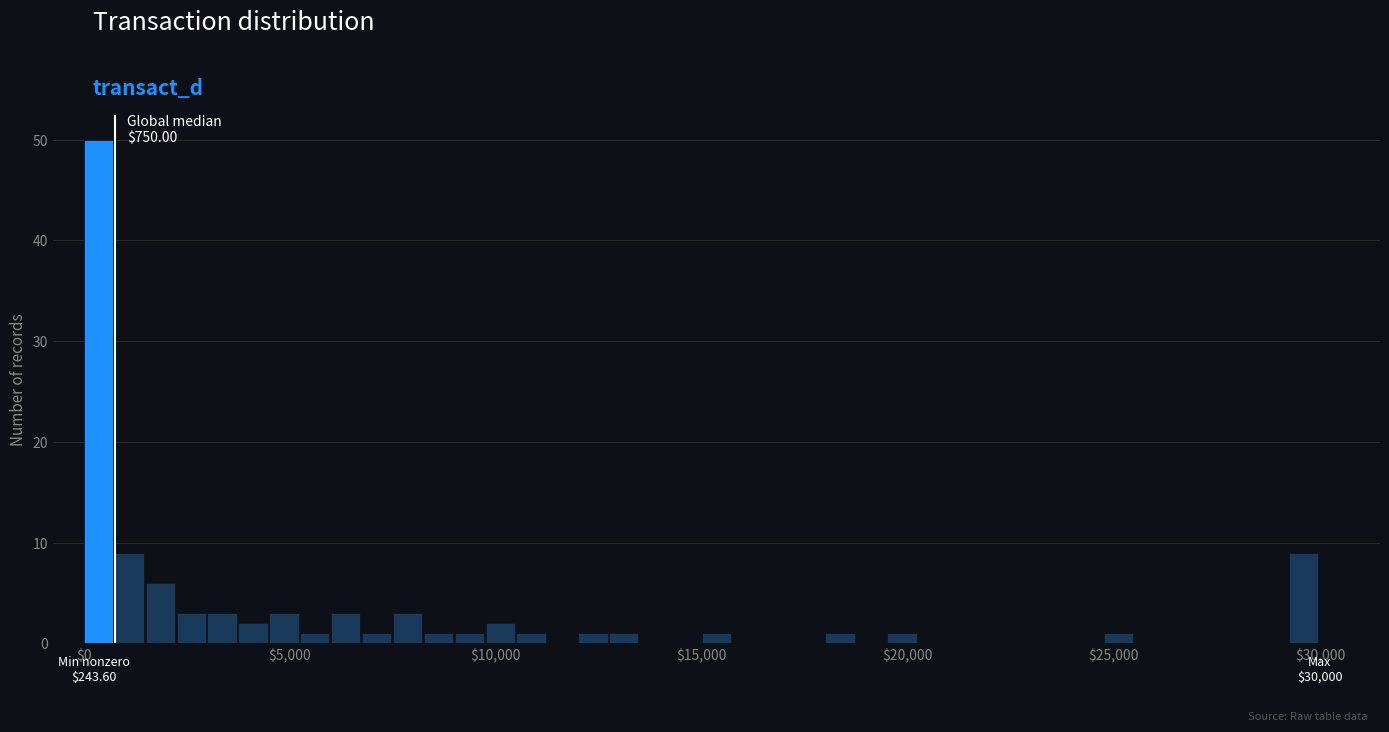

Around what value on the x-axis is the tallest bar? Give the approximate position of its centre, as read against the axis.

500